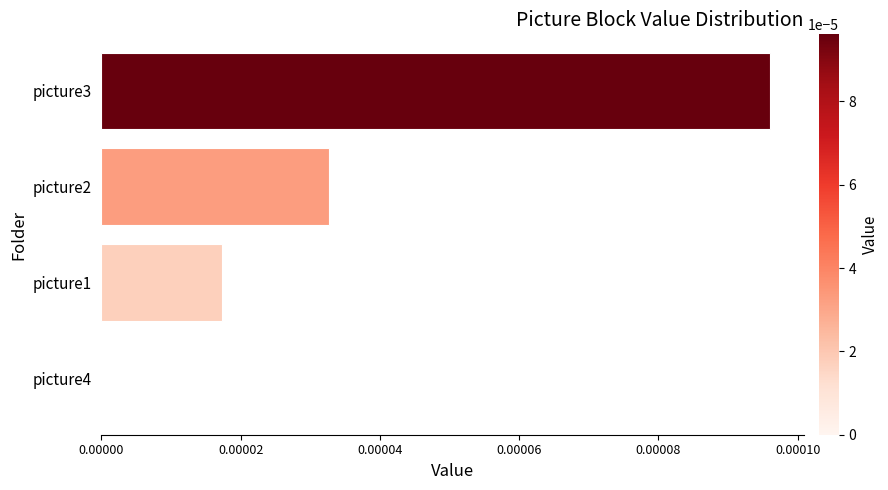

Between picture4 and picture1, which is larger?

picture1